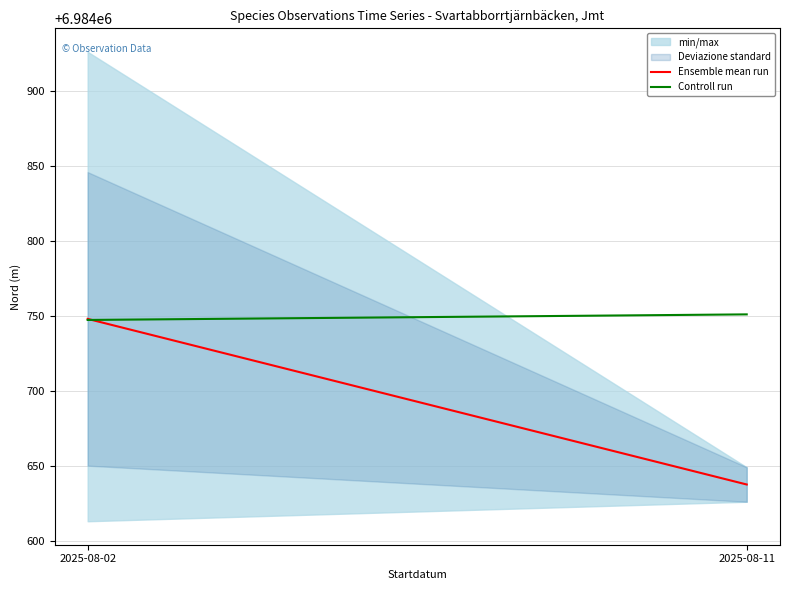

Which category has the lowest value in the Controll run series?

2025-08-02